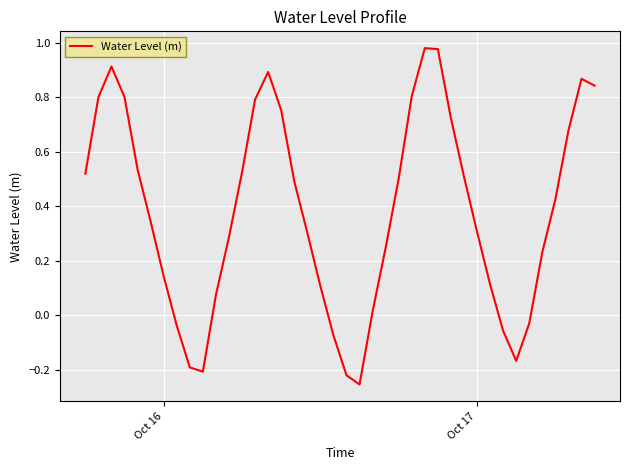

What is the difference between the maximum and minimum values?

1.2